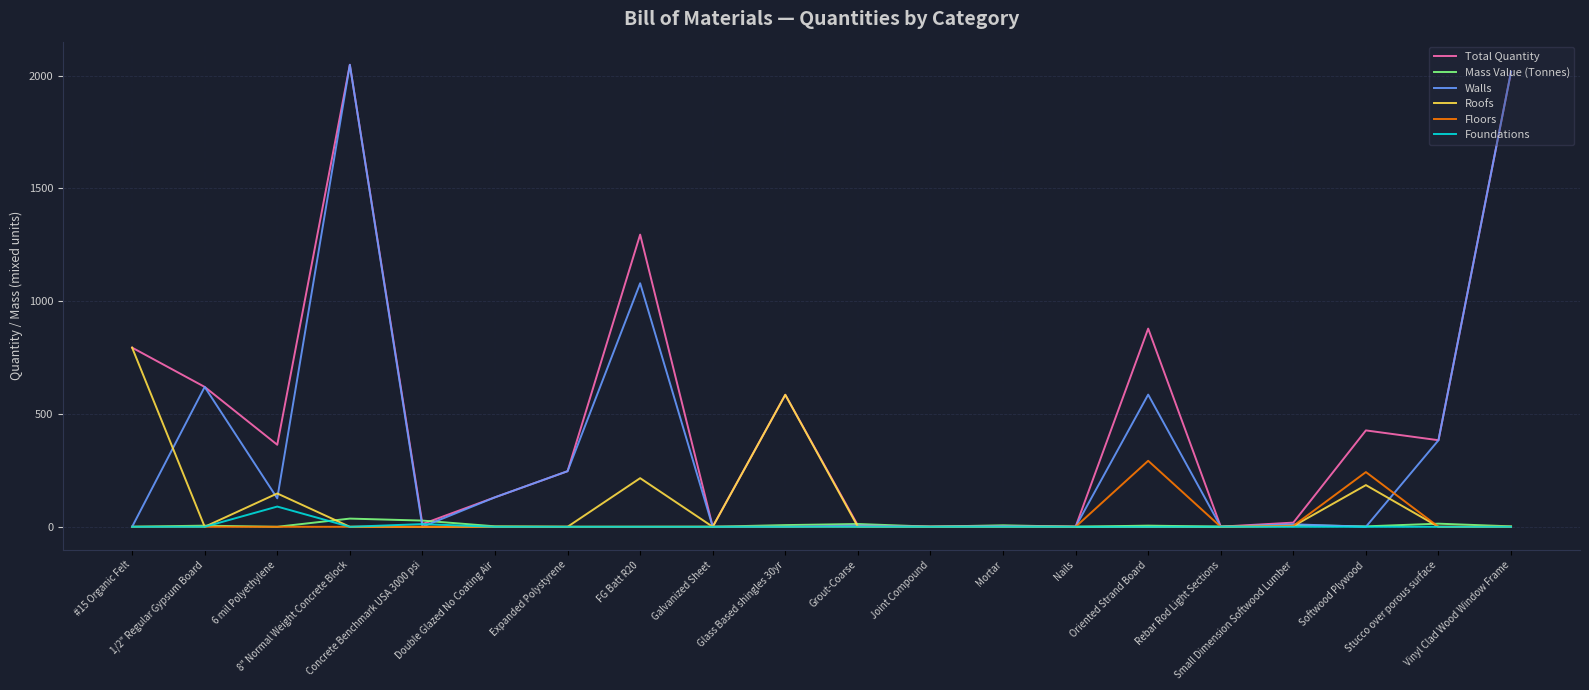

What is the highest value of the Foundations series?

89.7